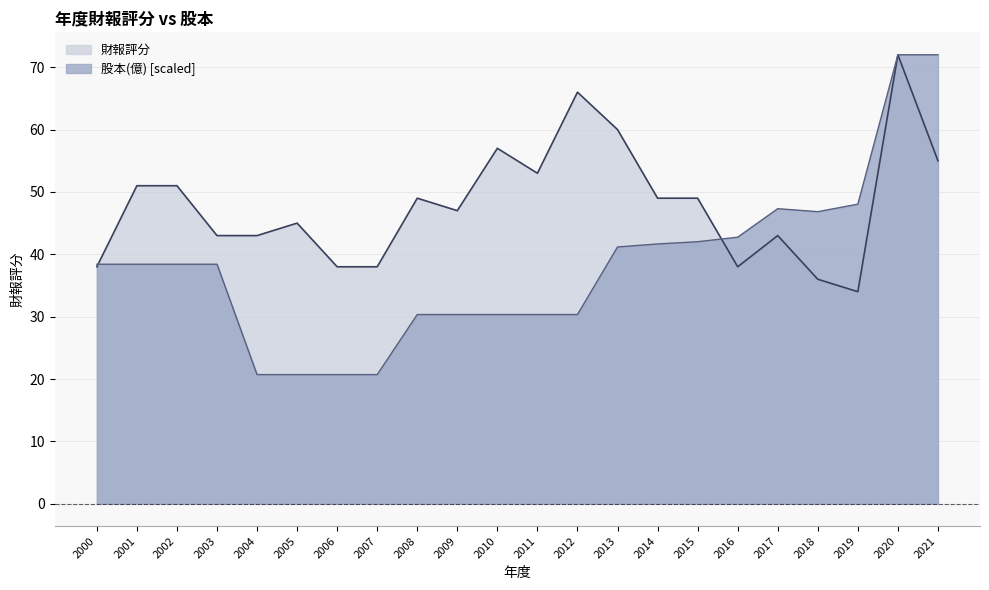

What is the value of the 股本(億) point at the 7th from the left?

20.7